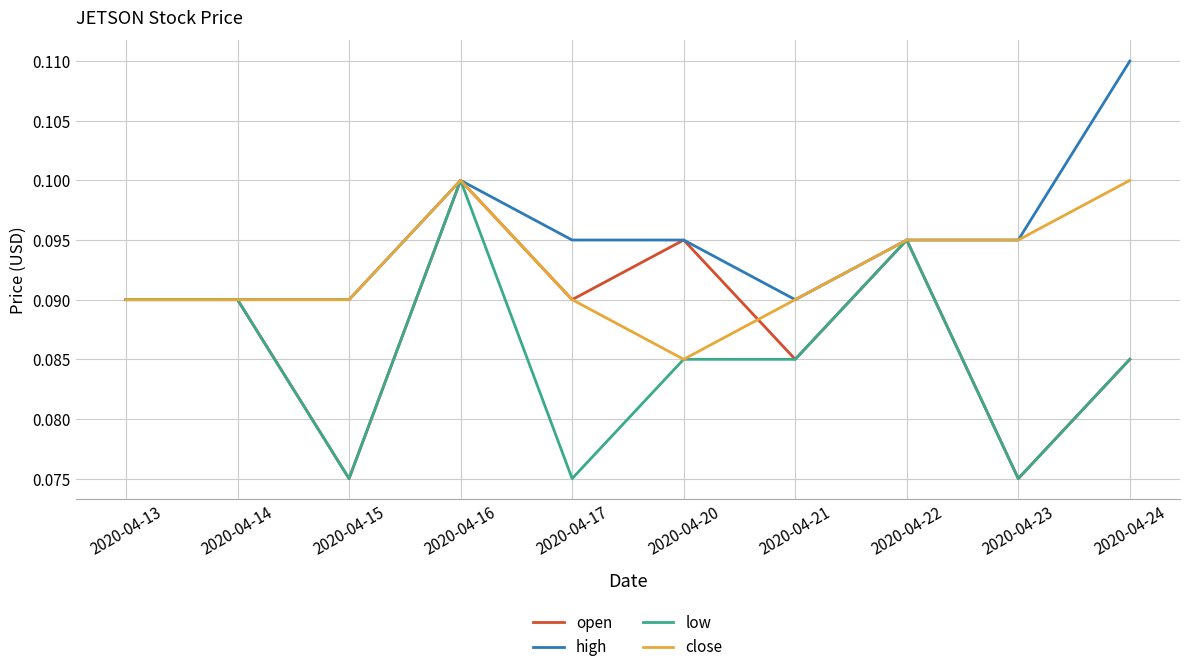

Where is close nearest to the value 0?

2020-04-20